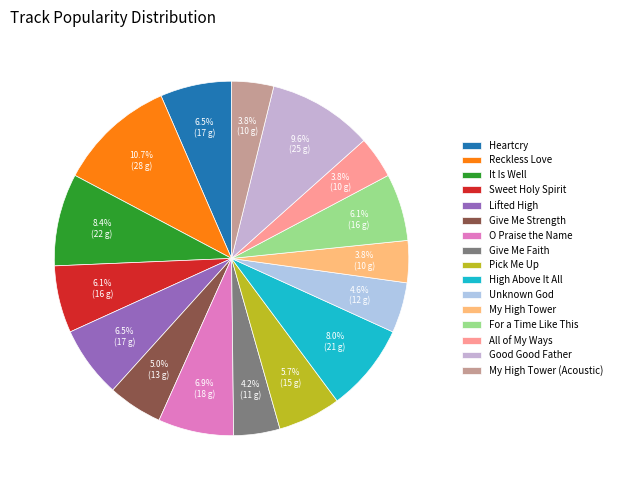

To the nearest percent, what portion does High Above It All represent?

8%